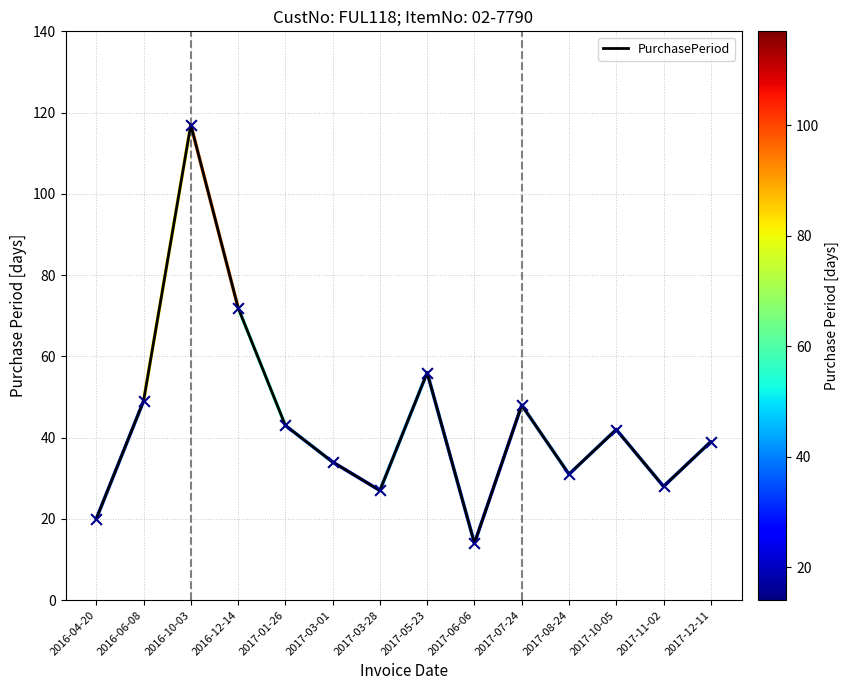

What is the ratio of the value at 2017-06-06 to the value at 2017-08-24?

0.5